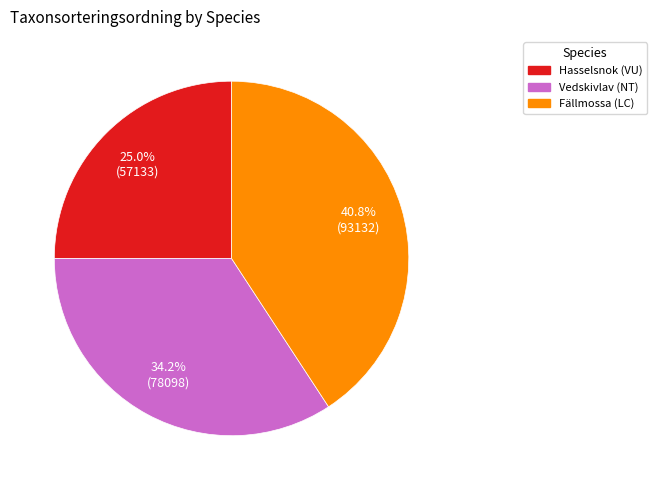

To the nearest percent, what is the difference between the Vedskivlav (NT) and Fällmossa (LC) slice percentages?

7%